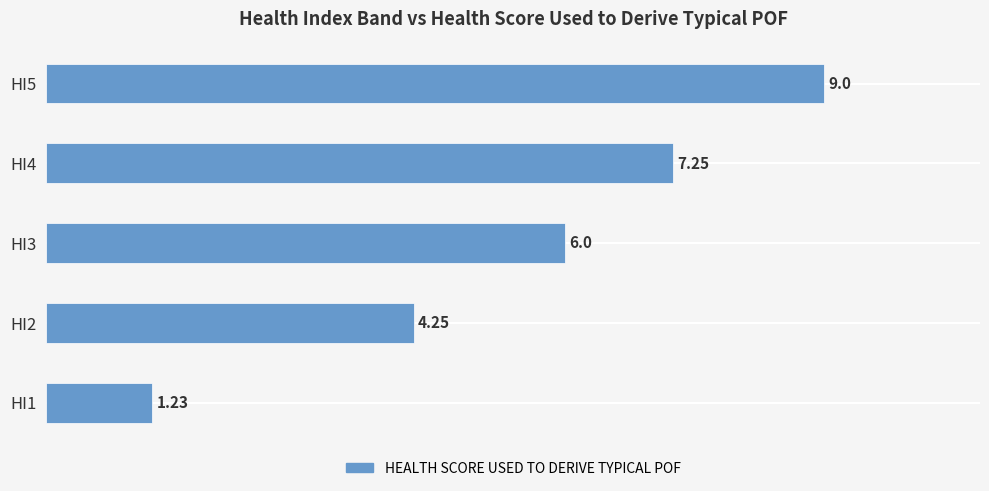

What is the difference between the values at HI4 and HI2?

3.0